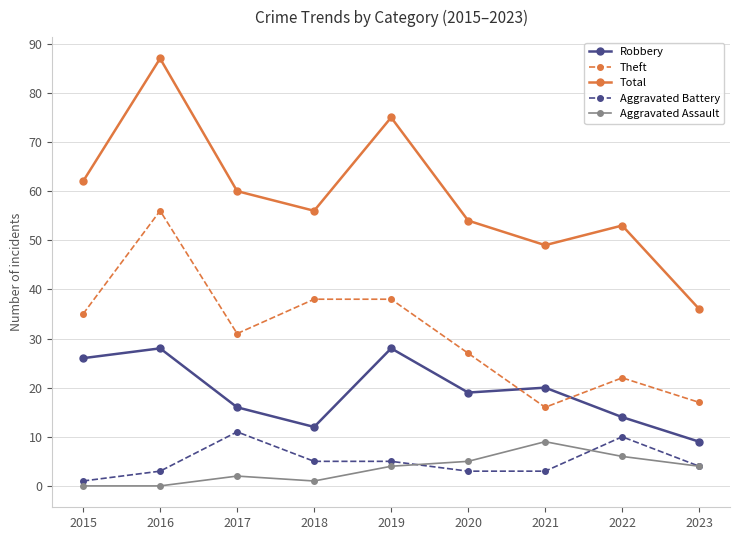

What is the average value of the Total series?

59